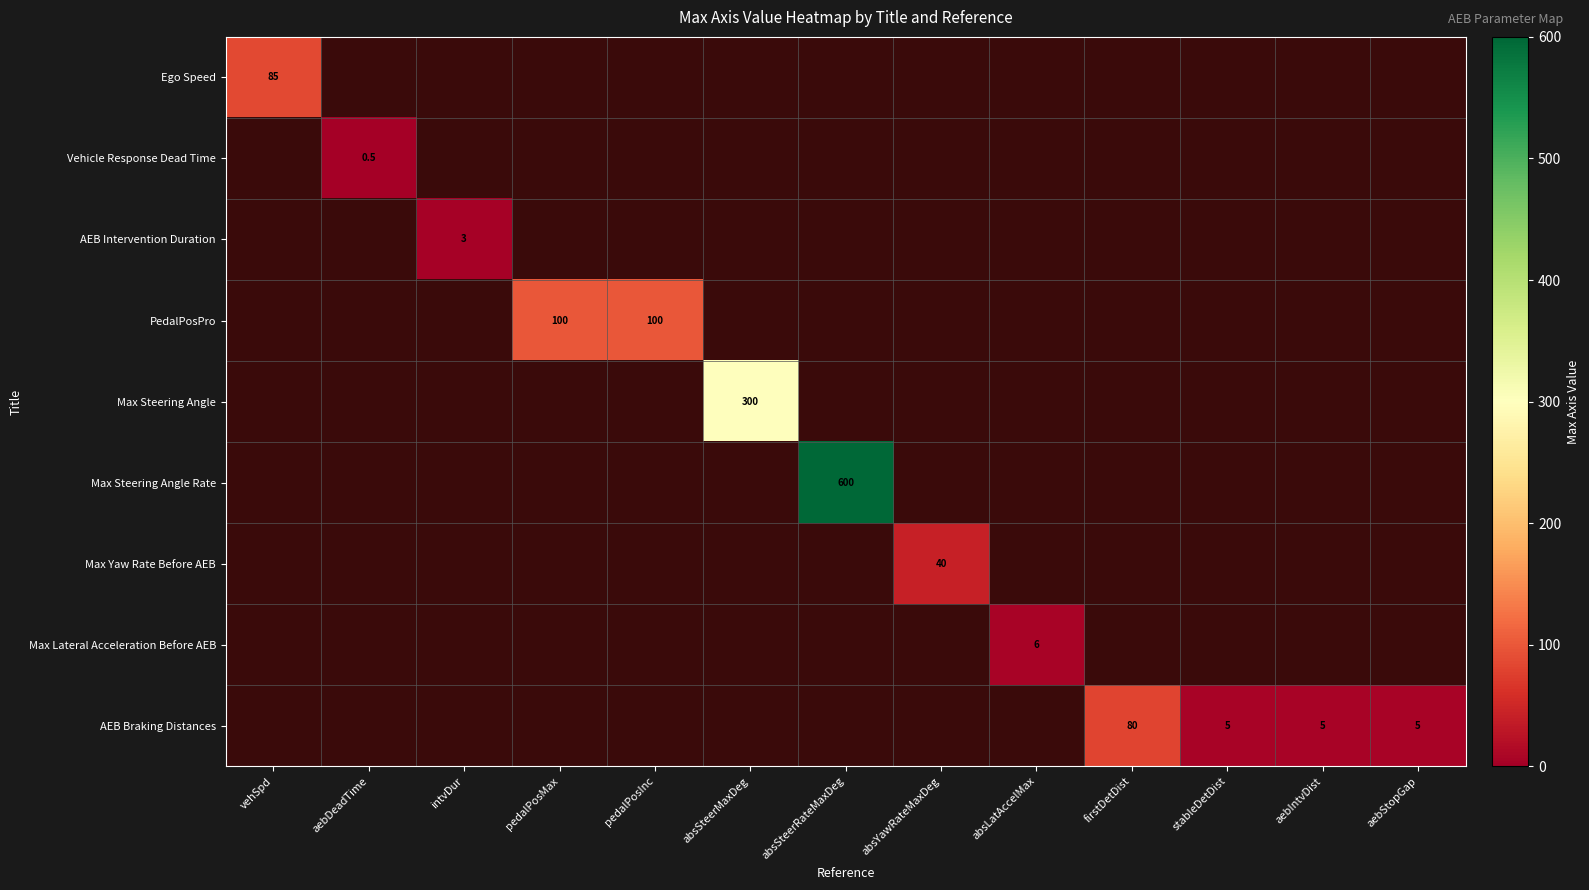

The AEB Braking Distances series shows 2.7 at stableDetDist. True or false?

False